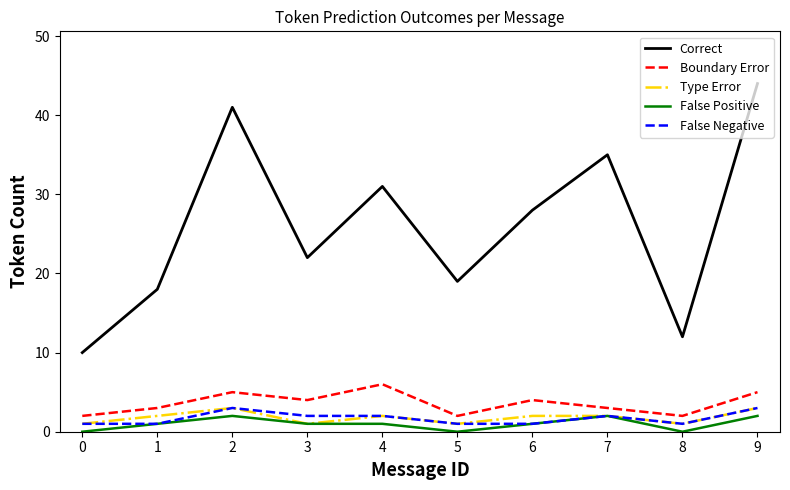

True or false: Correct and False Negative cross at least once.

False